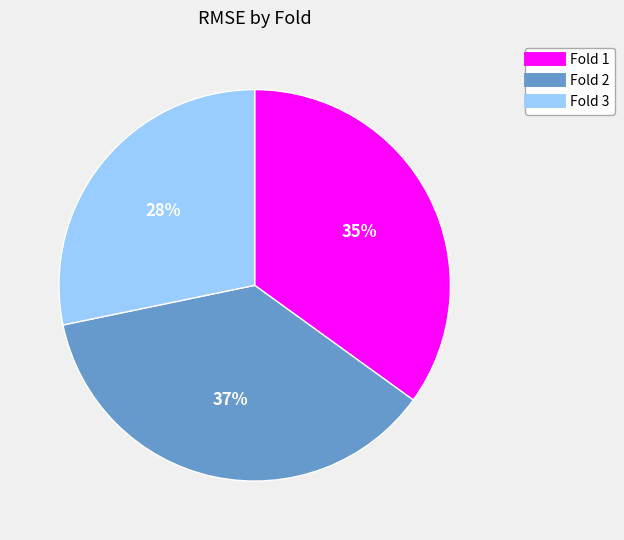

What percentage is the Fold 1 slice, to the nearest percent?

35%